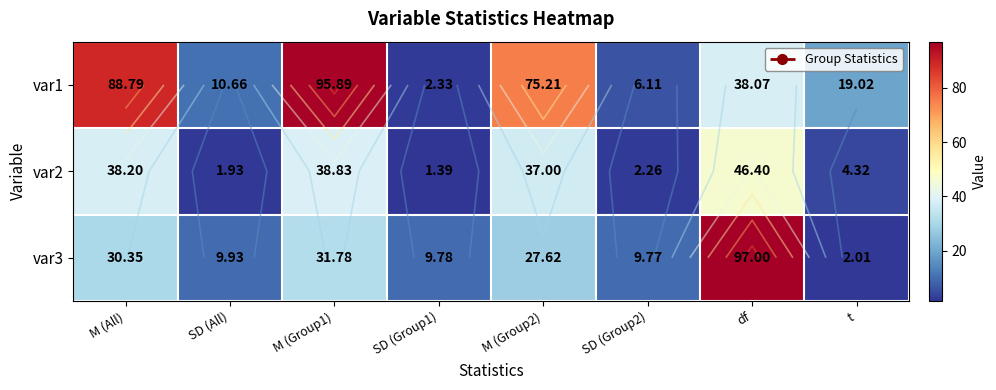

At which label does var2 first exceed 37?

M (All)